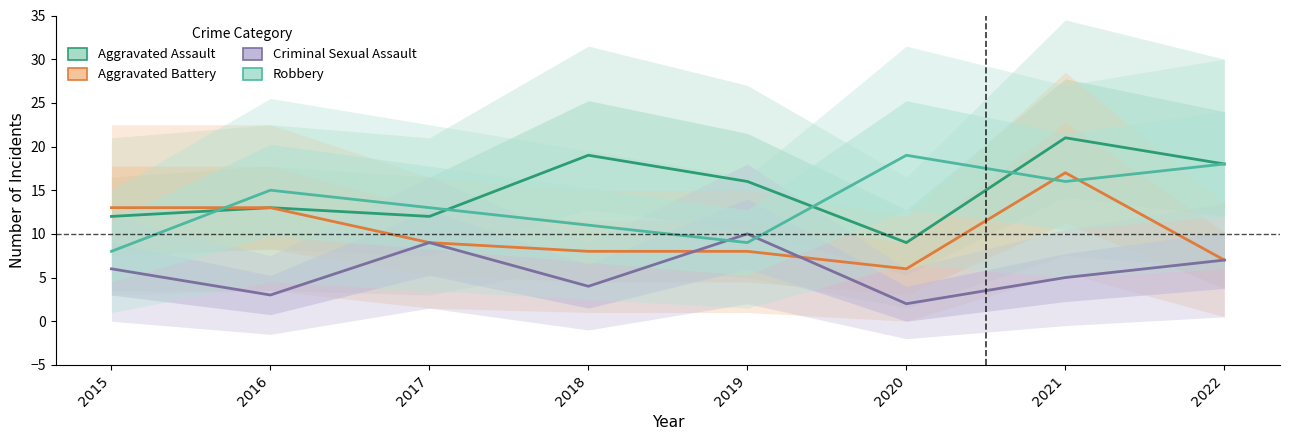

True or false: Aggravated Assault and Criminal Sexual Assault intersect in this chart.

False